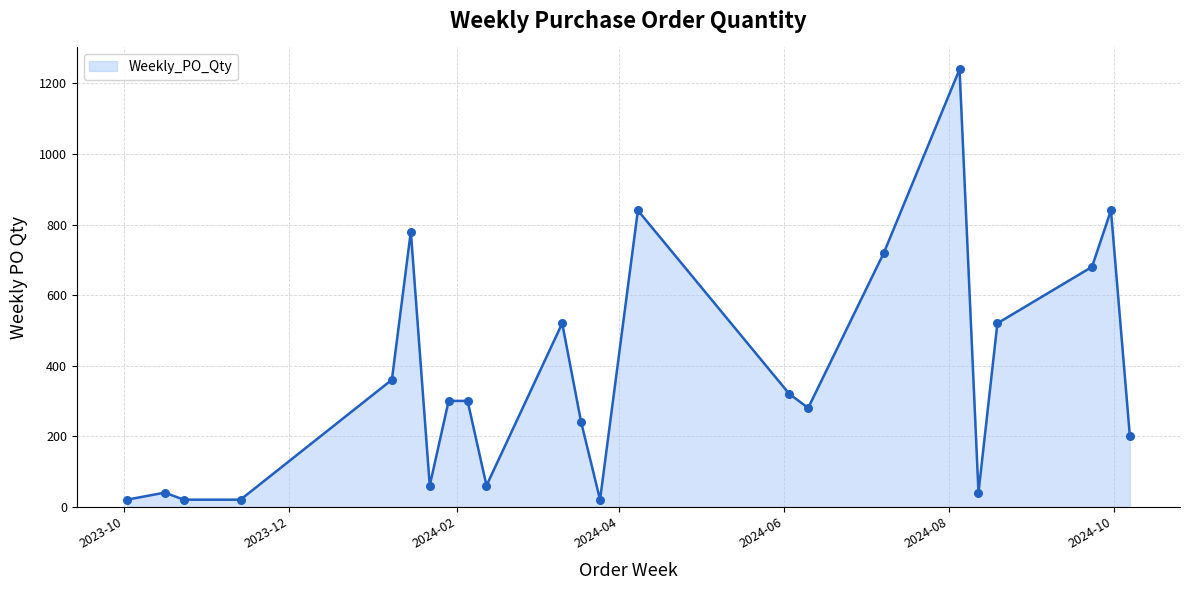

What is the difference between the maximum and minimum values?

1220